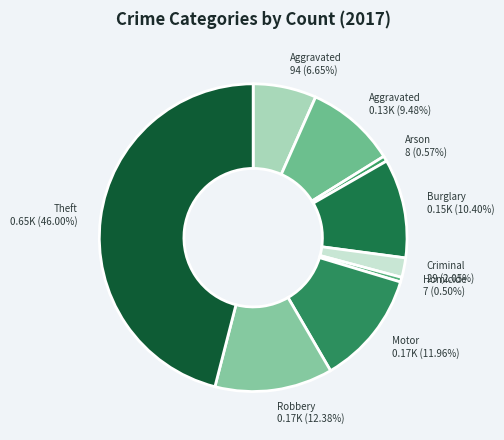

How many slices are in this pie chart?

9